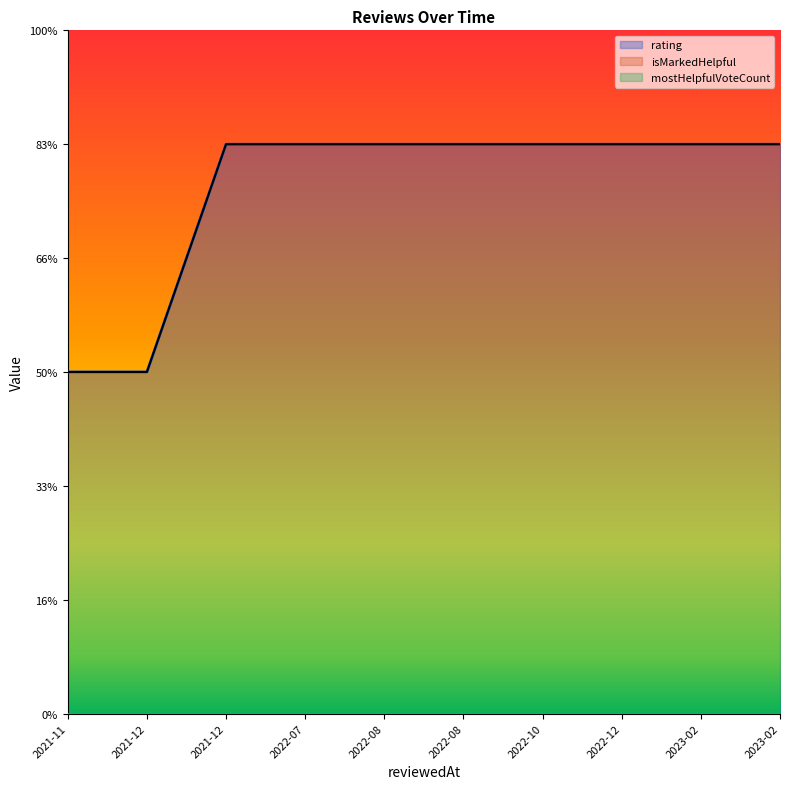

True or false: mostHelpfulVoteCount and isMarkedHelpful cross at least once.

False